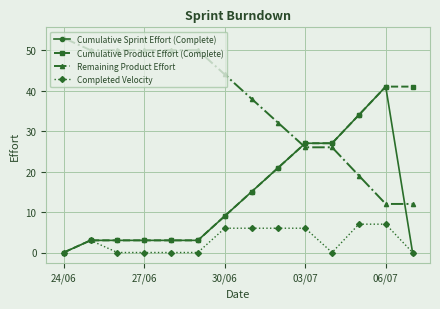

What is the value of the Cumulative Product Effort (Complete) point at the 9th from the left?

21